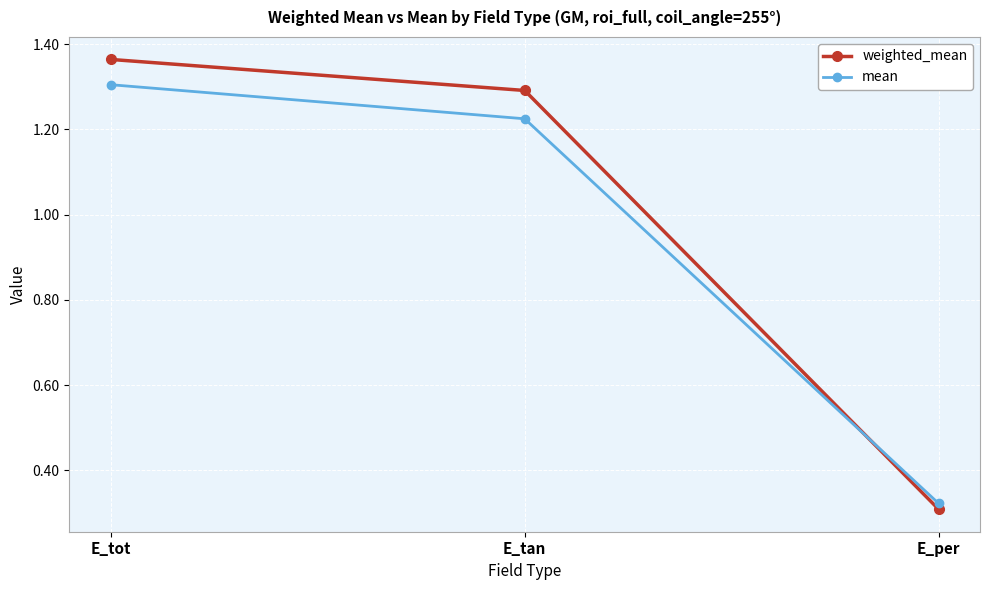

What is the average value of the weighted_mean series?

1.0